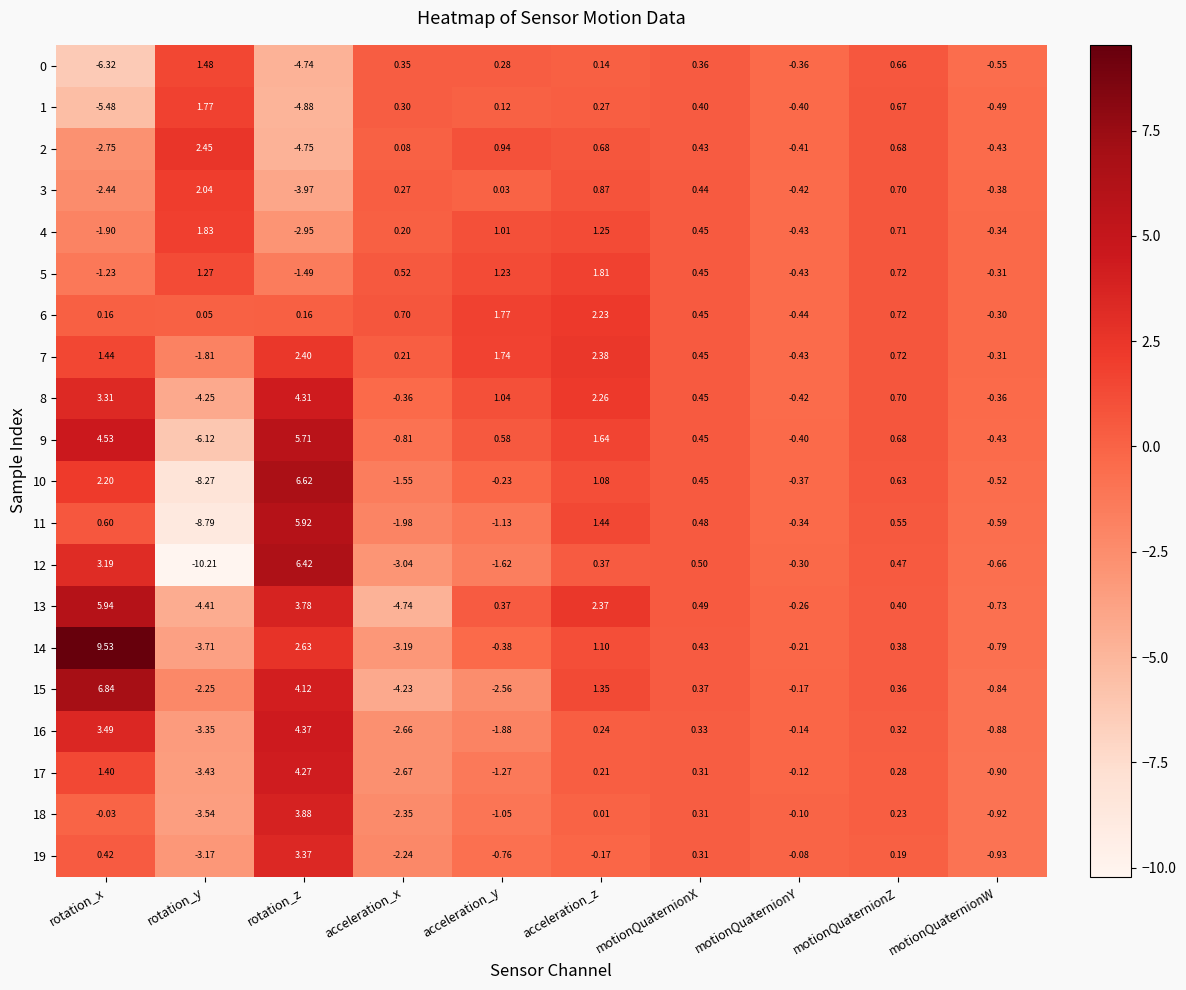

Which series changed the most between motionQuaternionY and motionQuaternionZ?

6